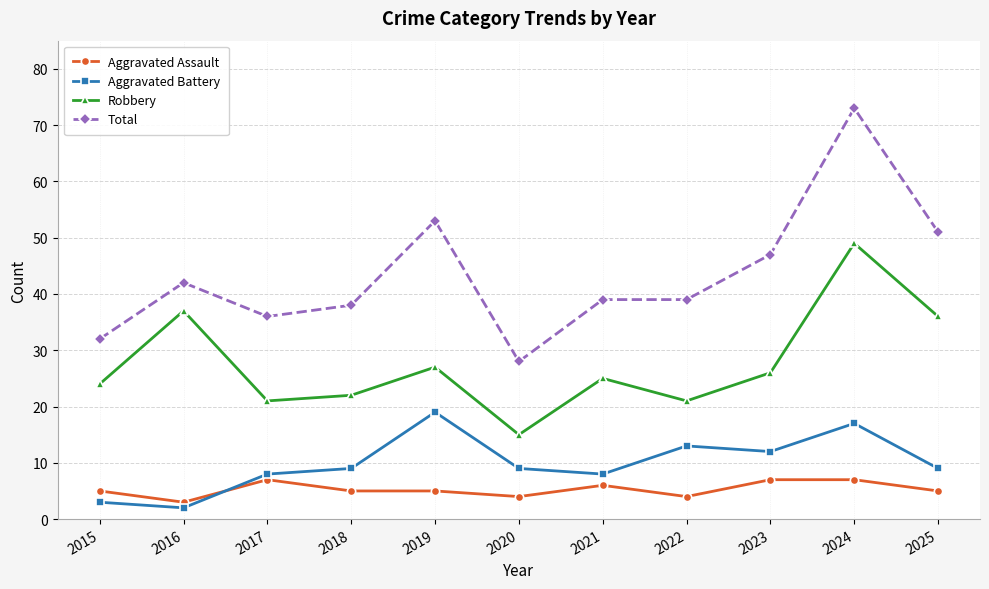

Which category has the lowest value in the Total series?

2020